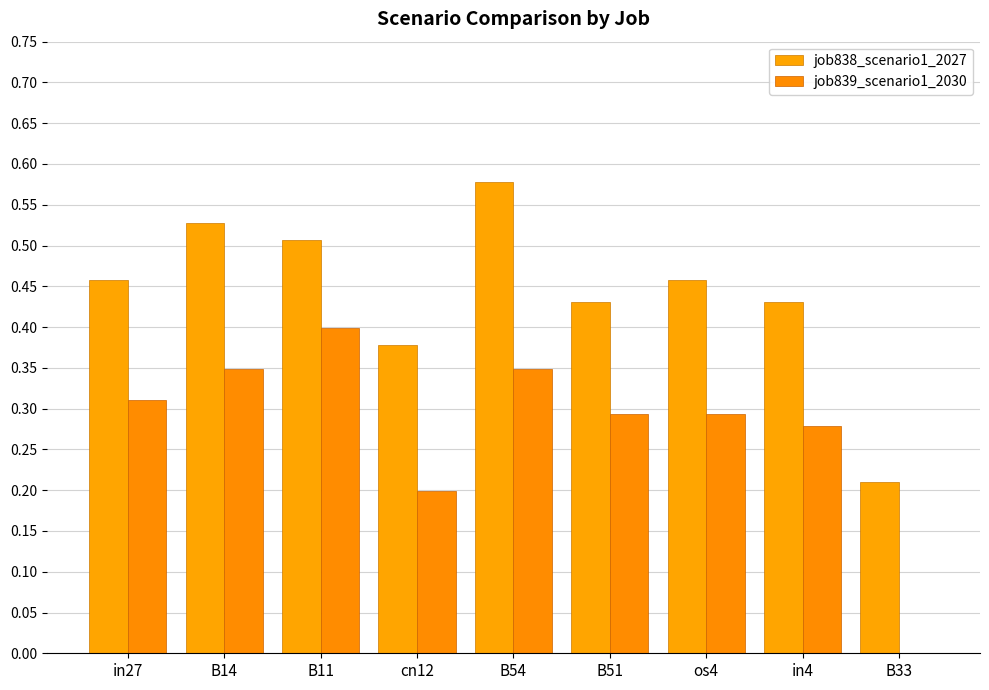

At which label does job838_scenario1_2027 reach its peak?

B54